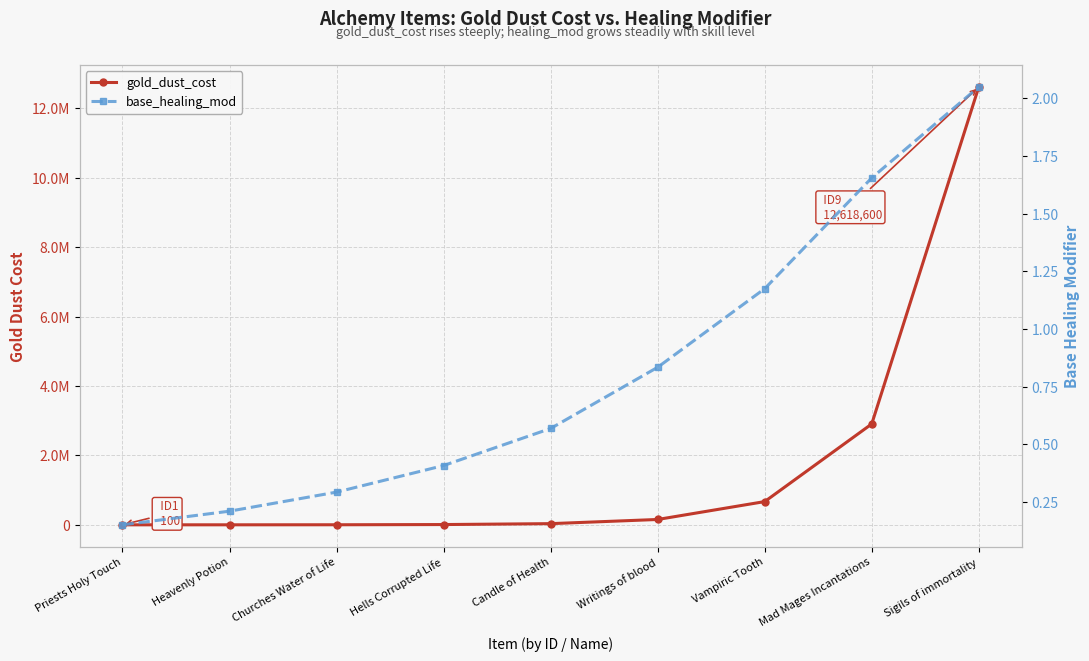

Reading right to left, extract all data points from this chart.

gold_dust_cost: 12618600.0	2906600.0	669500.0	154200.0	34100.0	7938.0	1847.0	430.0	100.0
base_healing_mod: 2.0	1.7	1.2	0.8	0.6	0.4	0.3	0.2	0.1